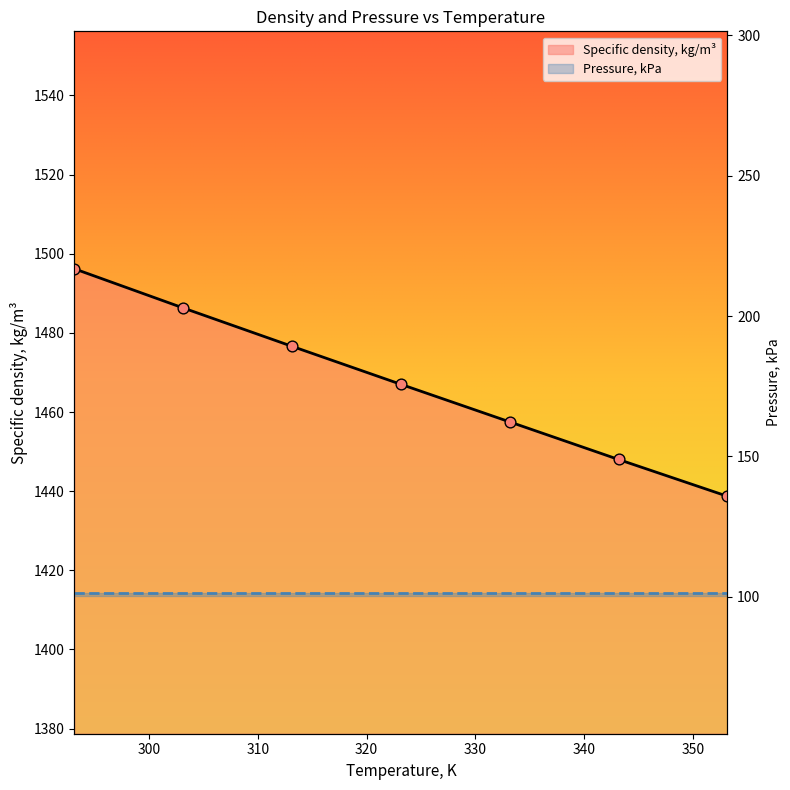

What is the change in value from 313.15 to 343.15?

-28.6